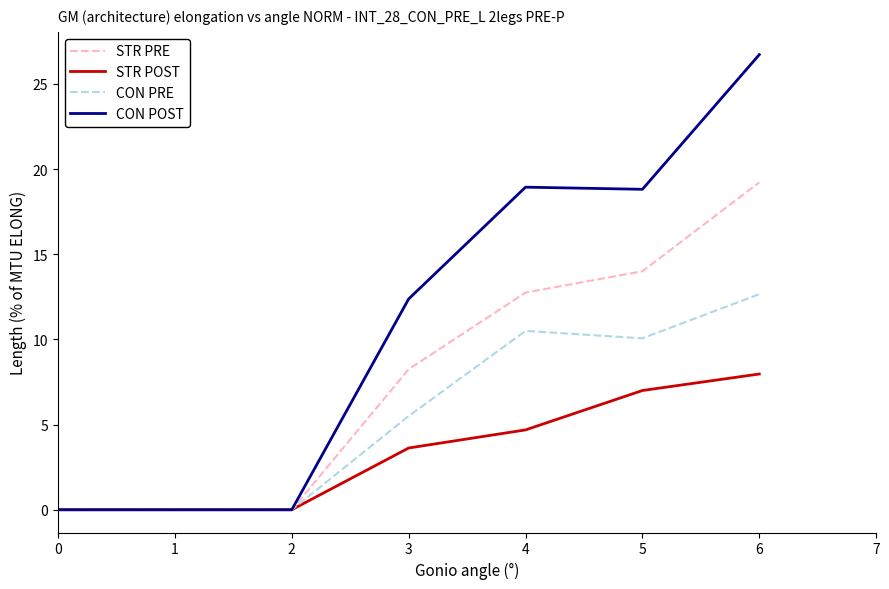

Which series has the widest spread of values?

CON POST